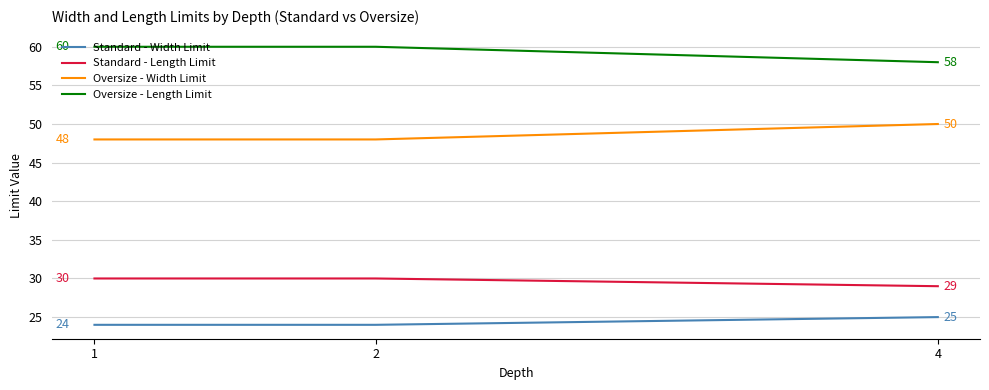

What is the spread (max minus min) of values at 2?

36